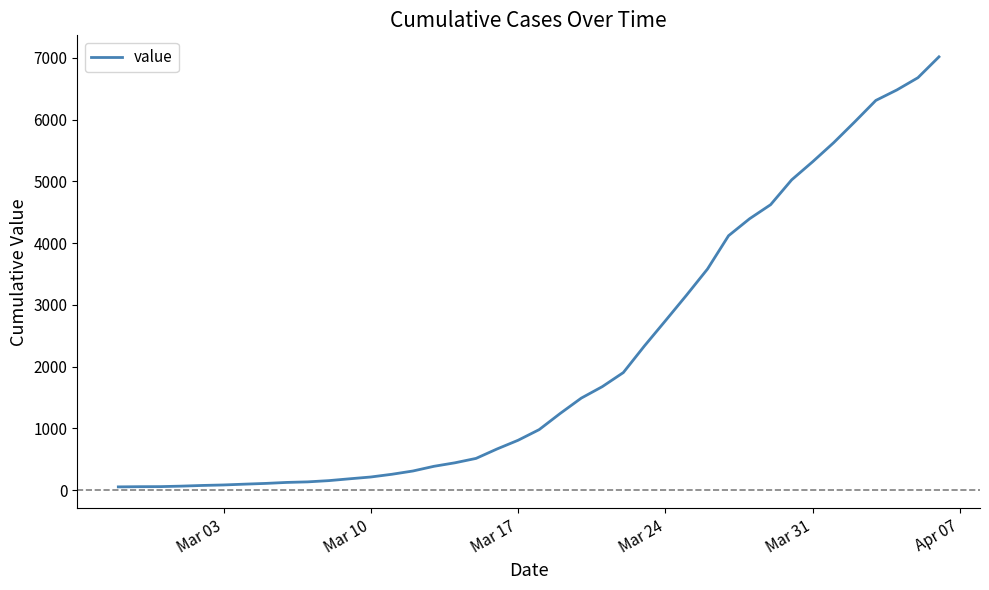

What is the maximum value shown in the chart?

7017